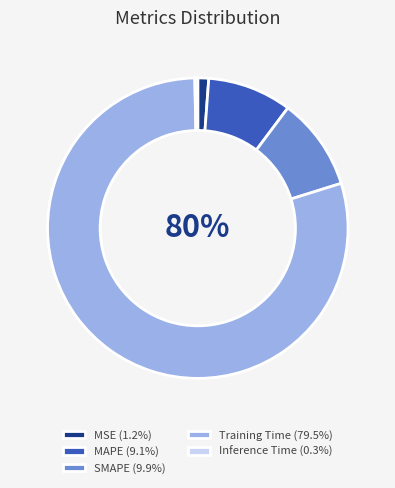

Is it true that Training Time is 90% of the pie?

False